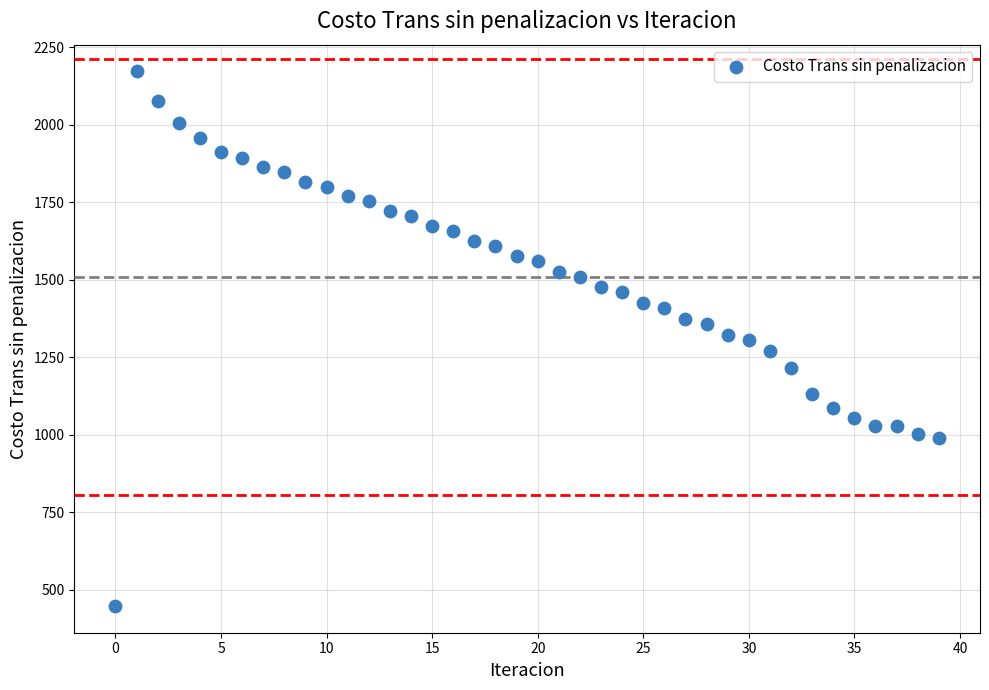

What is the range of Y values (max minus min)?

1724.5